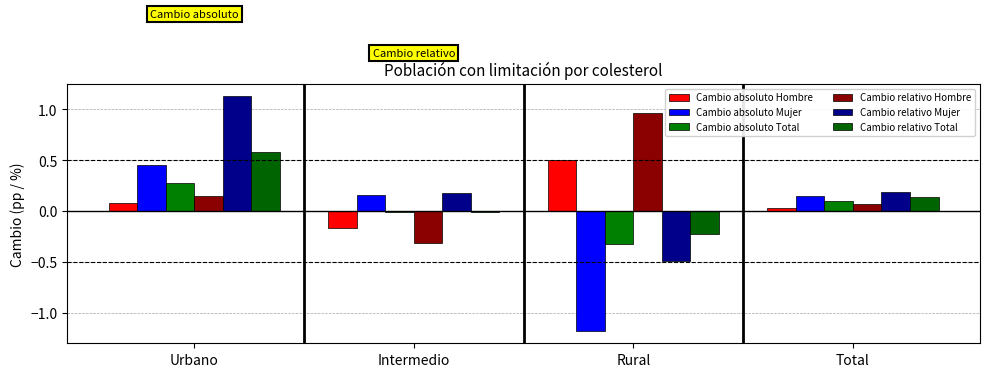

The Cambio absoluto Hombre series shows 0.0 at Total. True or false?

True